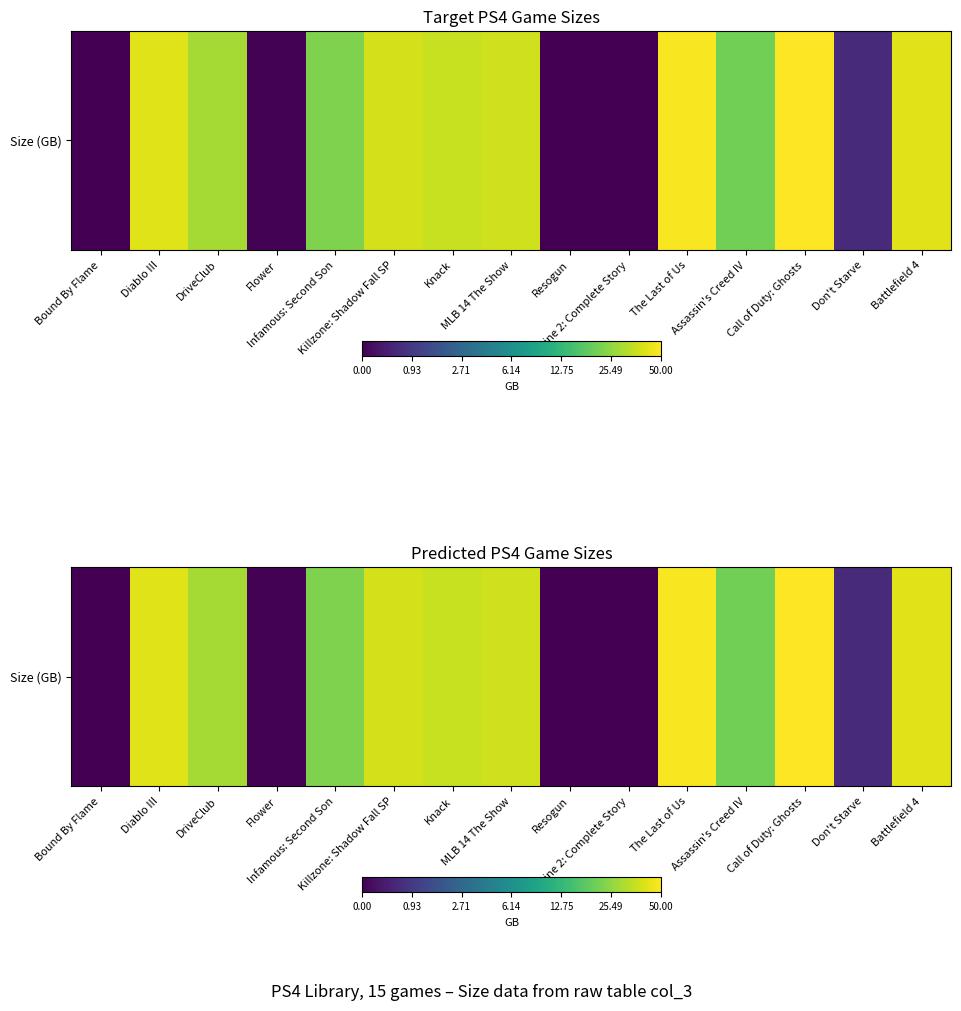

How many categories are shown in the chart?

15